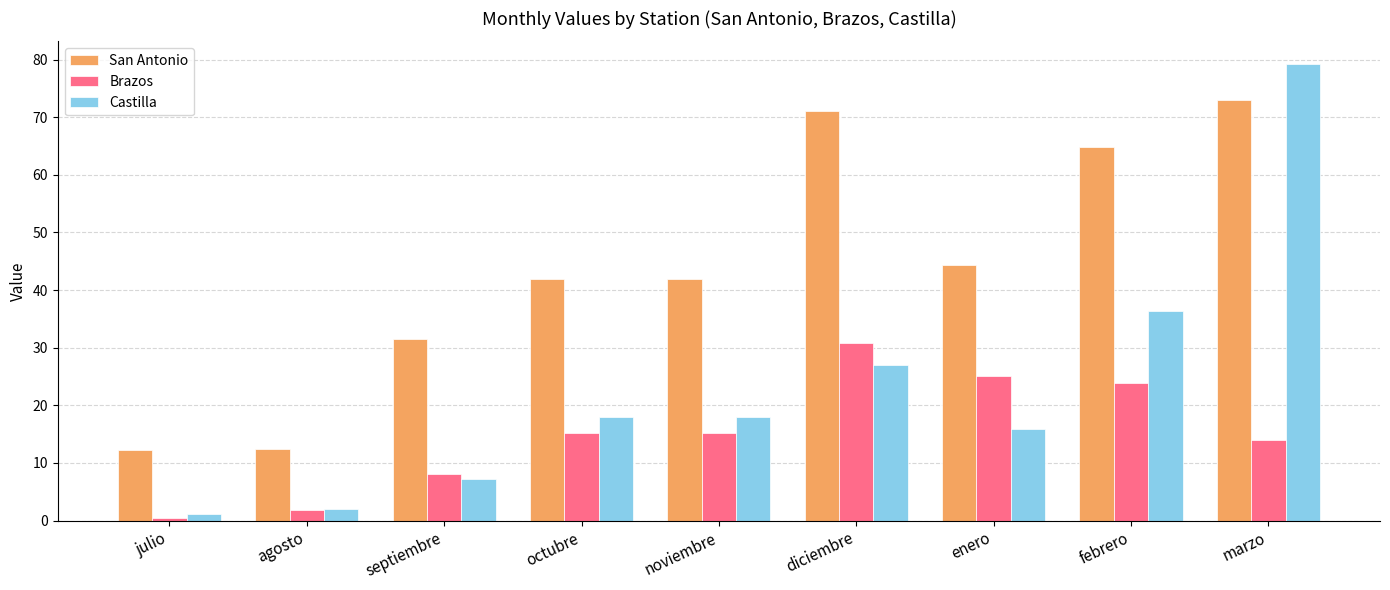

What is the approximate value of San Antonio at diciembre?

71.1